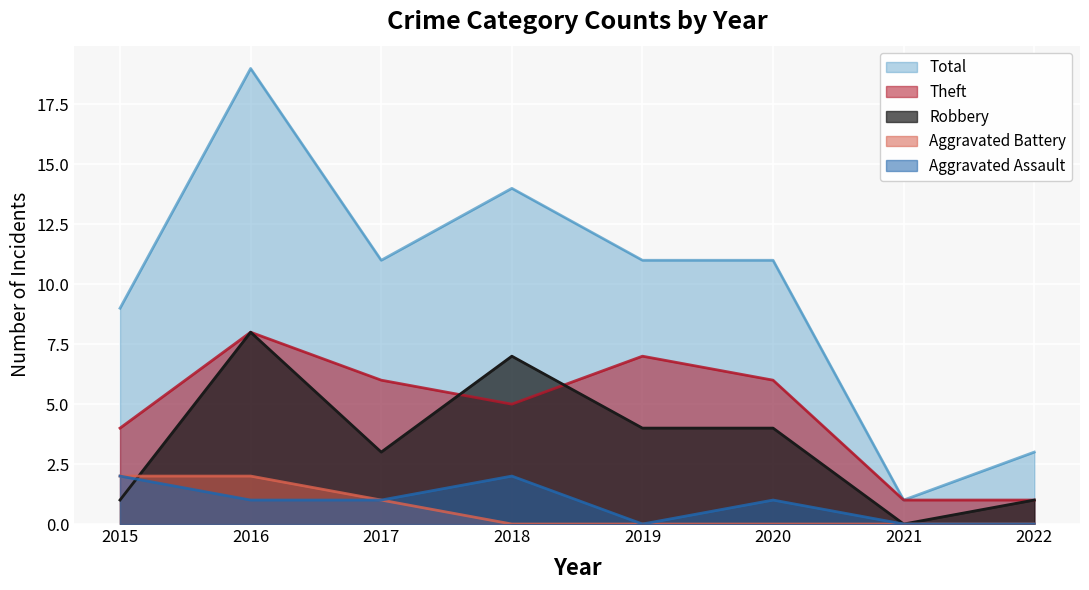

After their last crossing, which series has the higher values: Robbery or Aggravated Assault?

Robbery